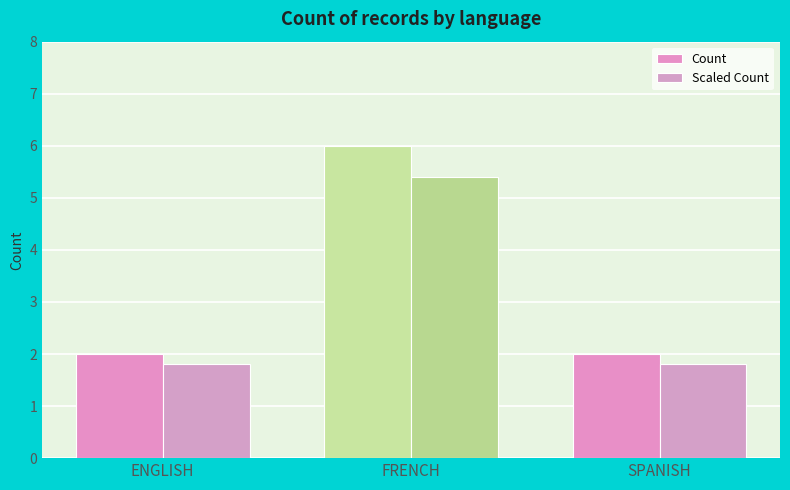

Reading right to left, list all the values displayed in this chart.

Count: 2.0	6.0	2.0
Scaled Count: 1.8	5.4	1.8